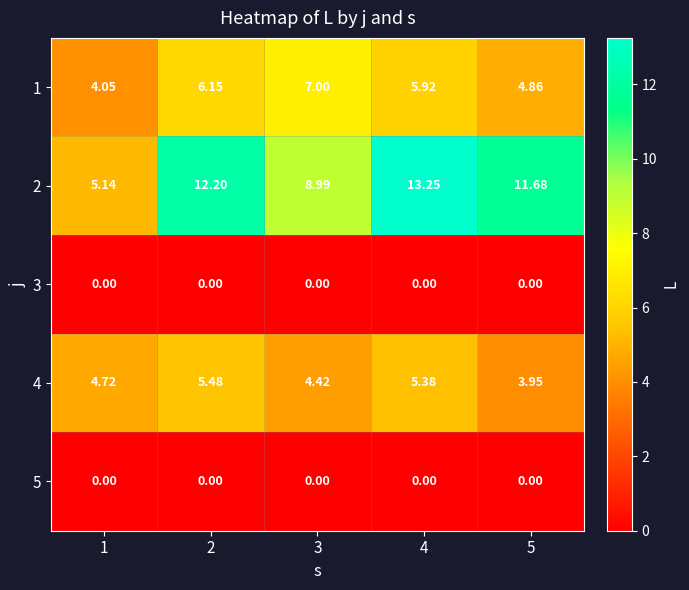

Is the value of 4 at 5 greater than the value of 1 at 3?

No